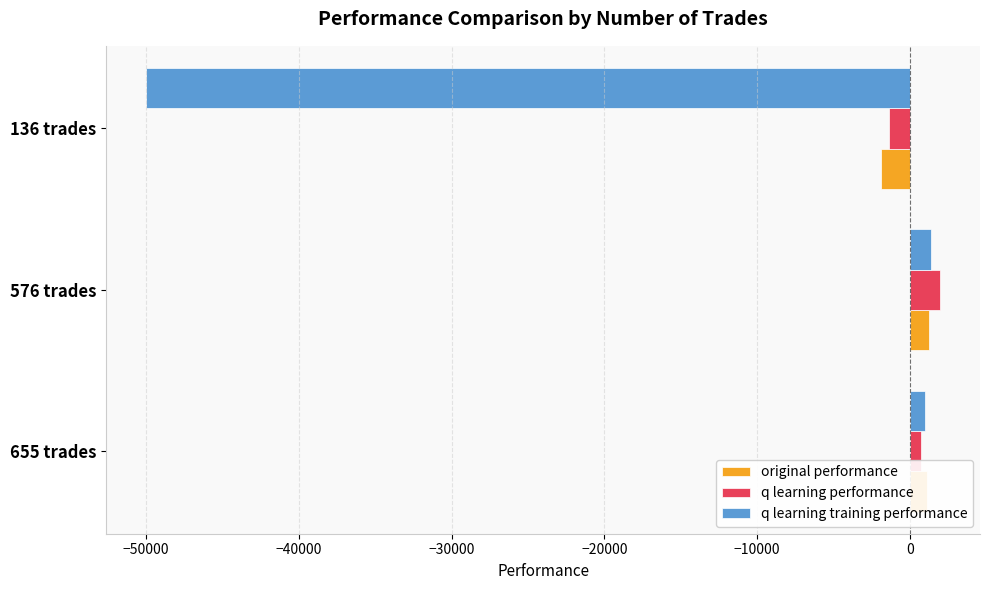

What is the maximum value for q learning performance?

1974.0